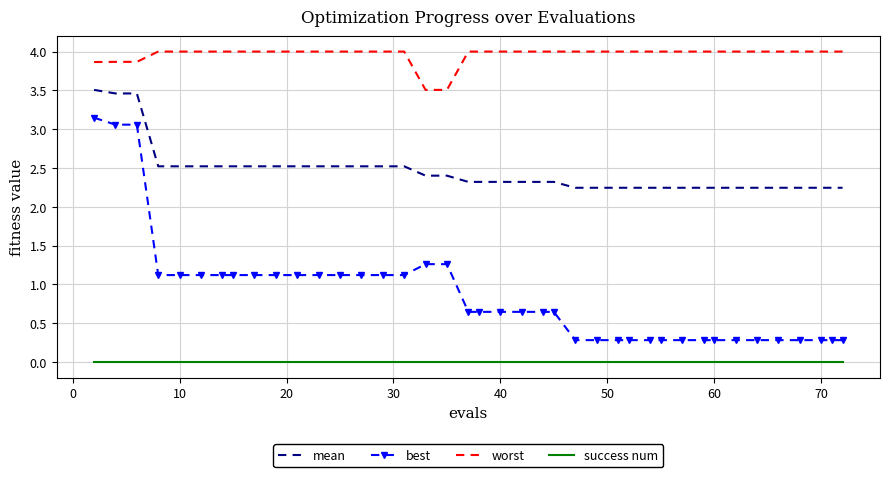

True or false: best and worst intersect in this chart.

False